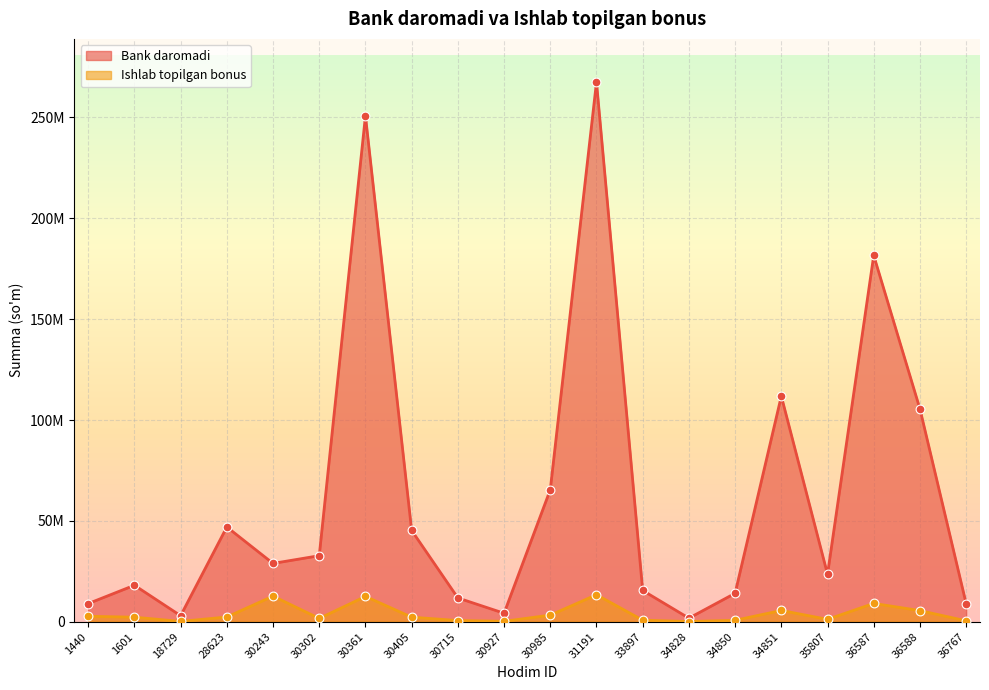

What is the total value across all series at 34850?

14811077.1